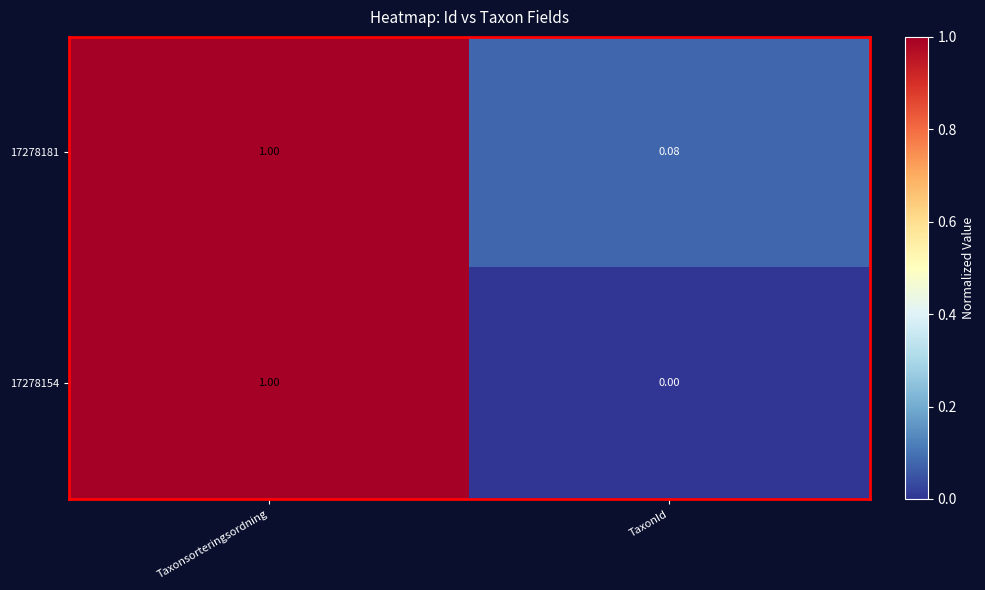

Where is 17278154 nearest to the value 0?

TaxonId